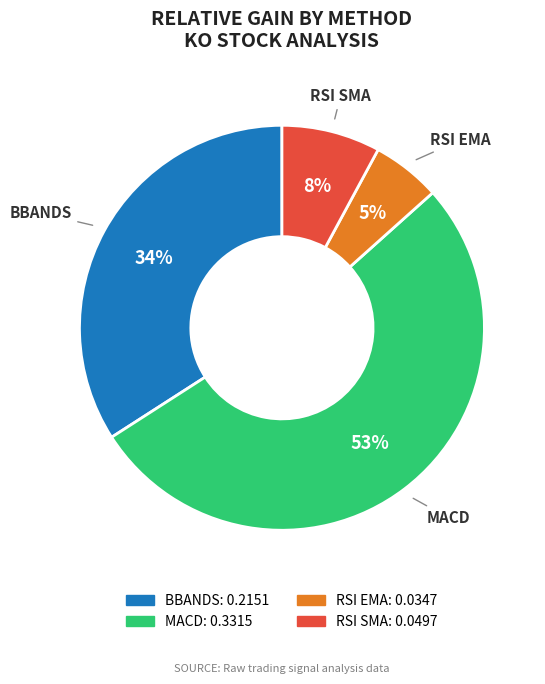

Which slice is the largest?

MACD